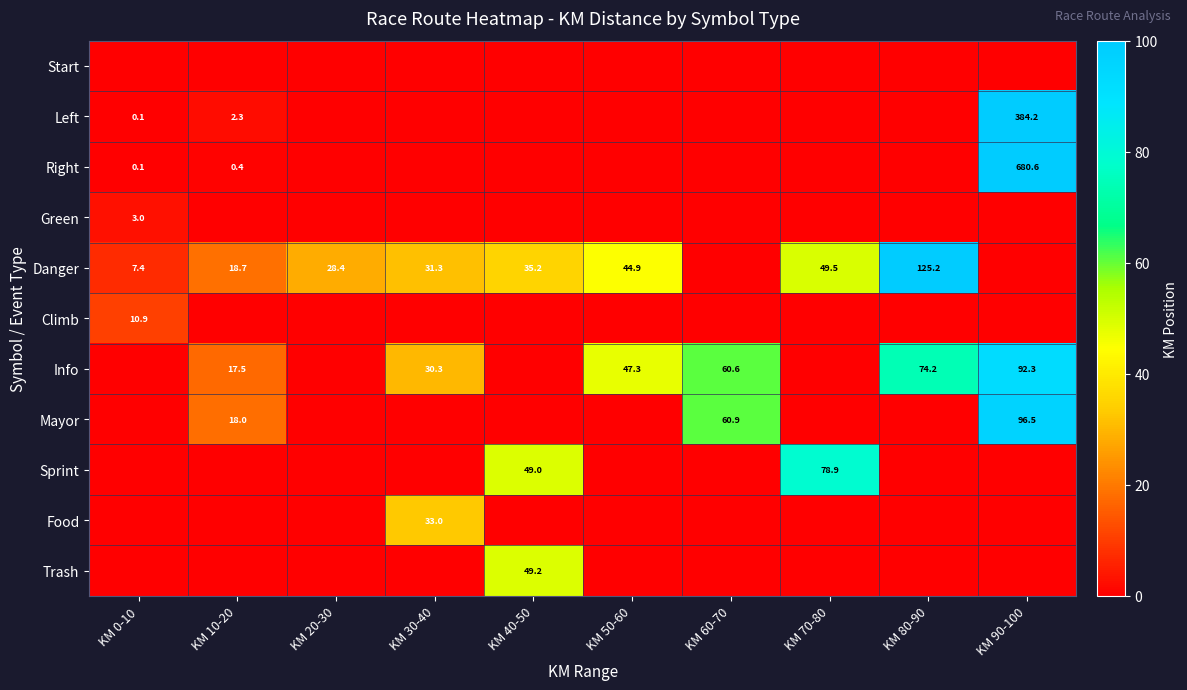

The Danger series shows 18.7 at KM 10-20. True or false?

True